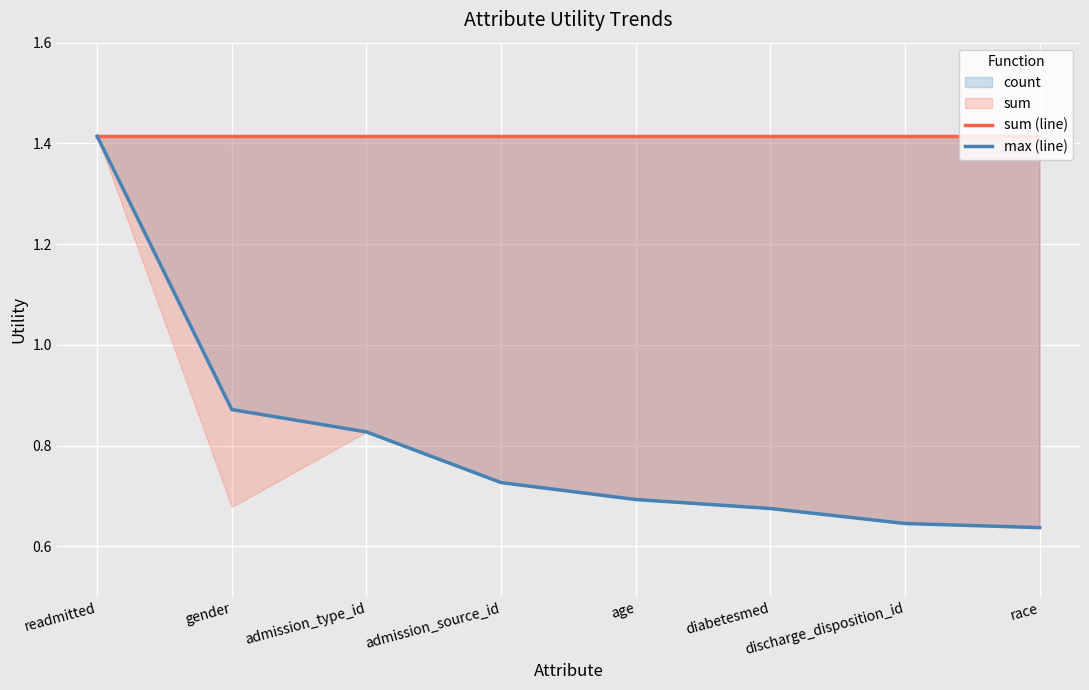

True or false: sum (line) and max (line) cross at least once.

False